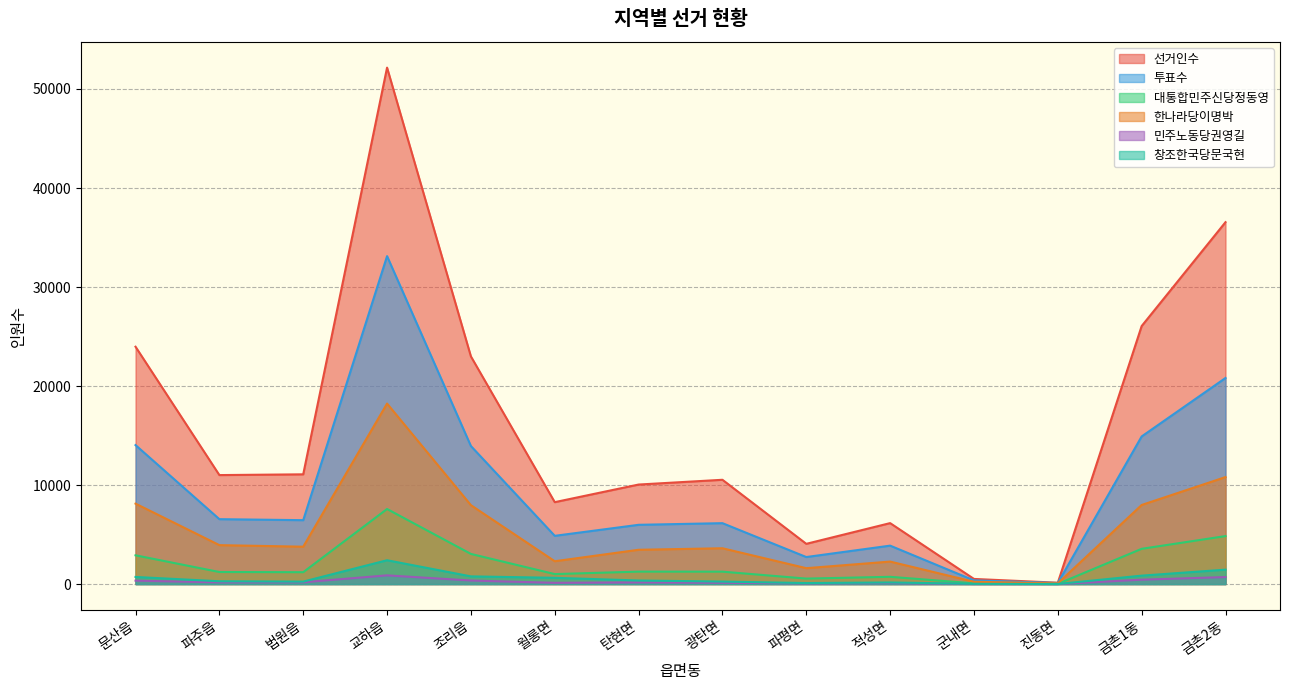

Count the number of categories in the chart.

14